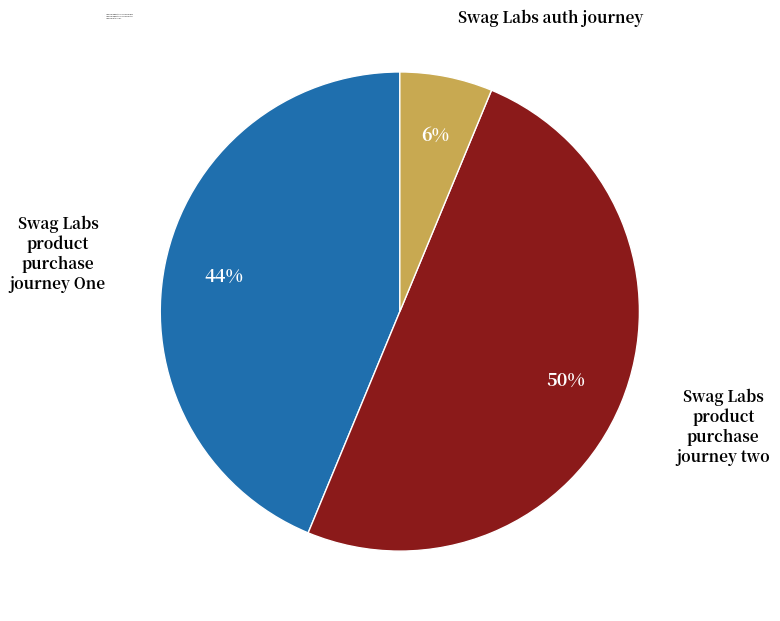

What is the smallest slice in the pie chart?

Swag Labs auth journey